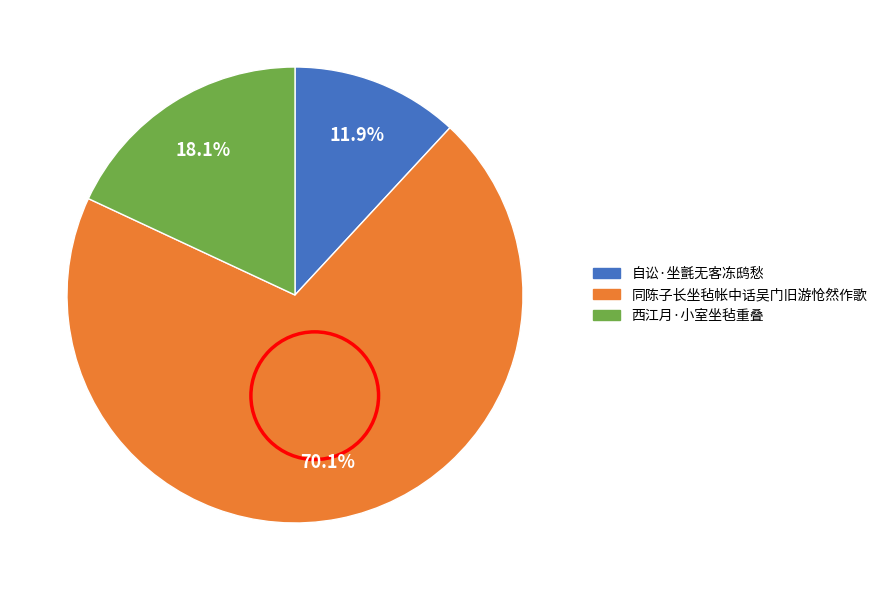

Approximately how many times larger is the value at 同陈子长坐毡帐中话吴门旧游怆然作歌 compared to 自讼·坐氈无客冻鸱愁?

5.9